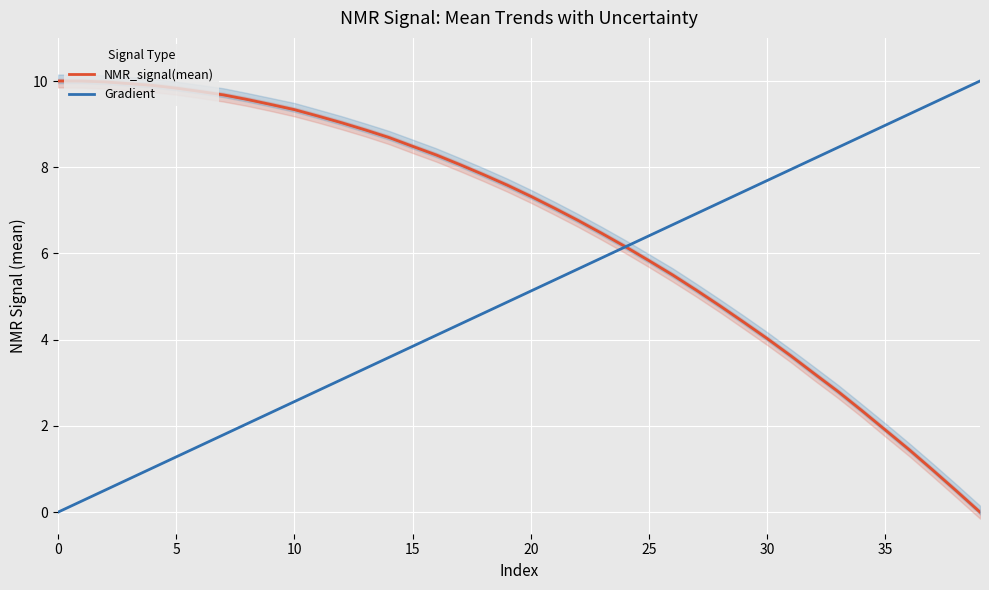

At which category is the sum across all series the highest?

19